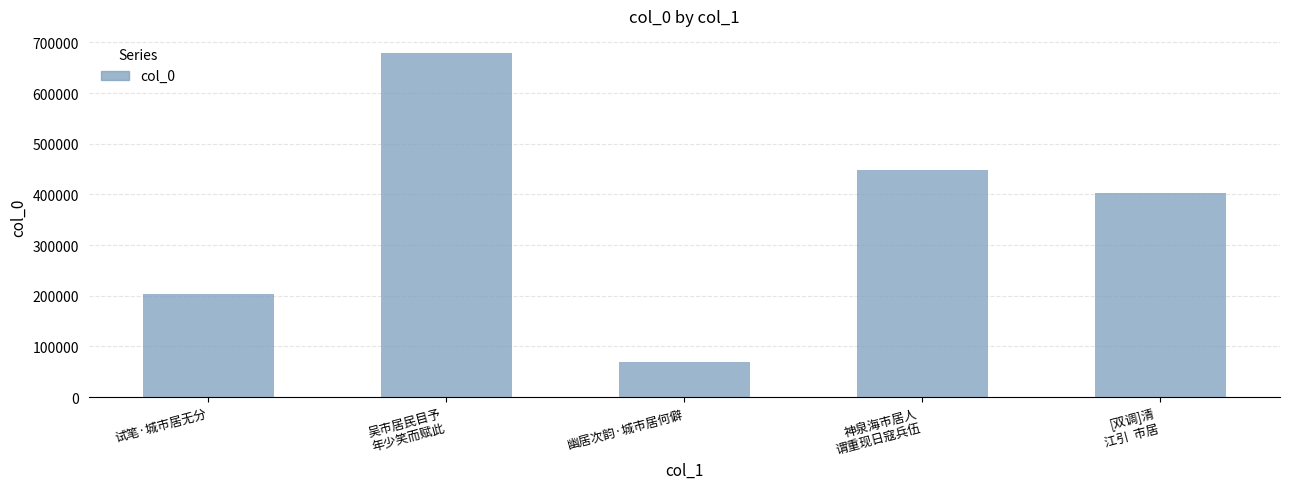

Reading left to right, list all the values displayed in this chart.

试笔·城市居无分=204174	吴市居民目予
年少笑而赋此=678860	幽居次韵·城市居何僻=68880	神泉海市居人
谓重现日寇兵伍=448709	[双调]清
江引  市居=401753